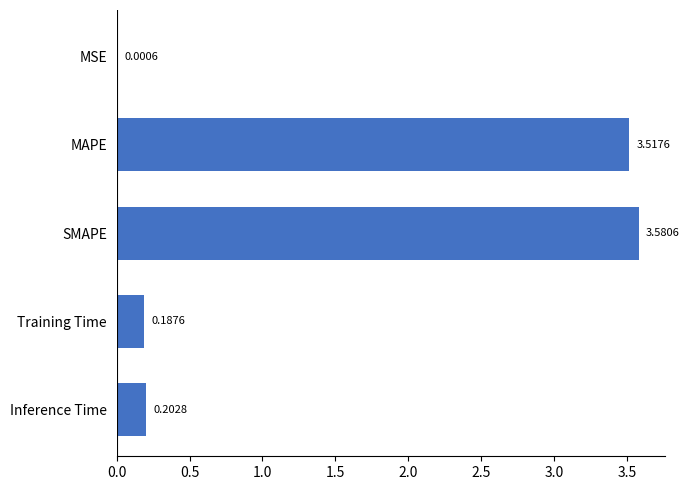

Which label corresponds to the largest value in the chart?

SMAPE